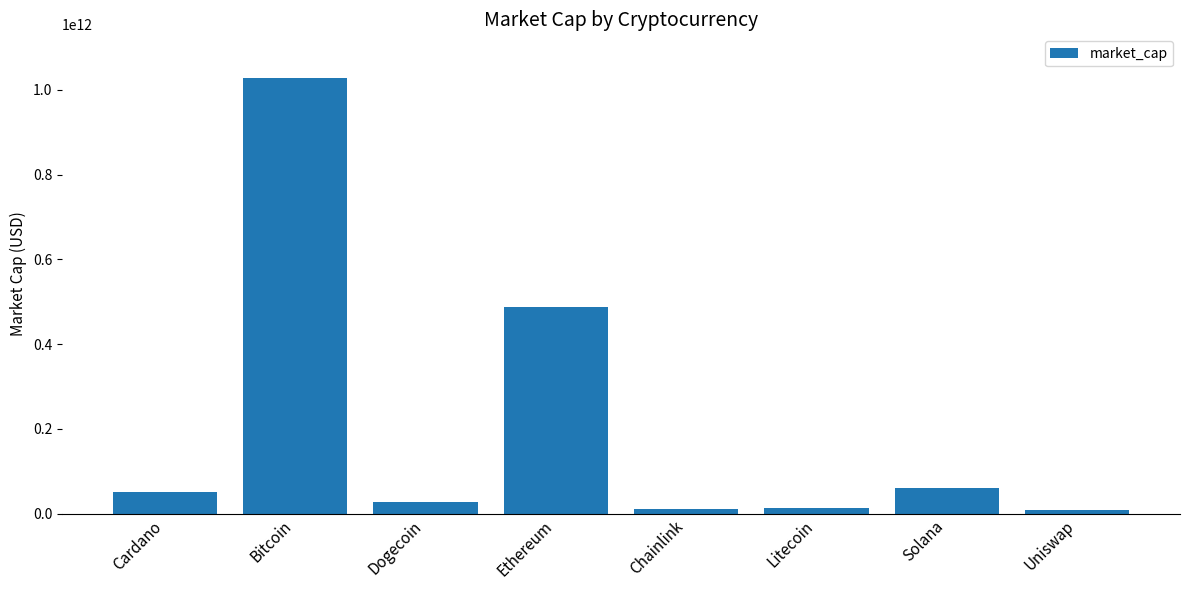

Which label corresponds to the largest value in the chart?

Bitcoin